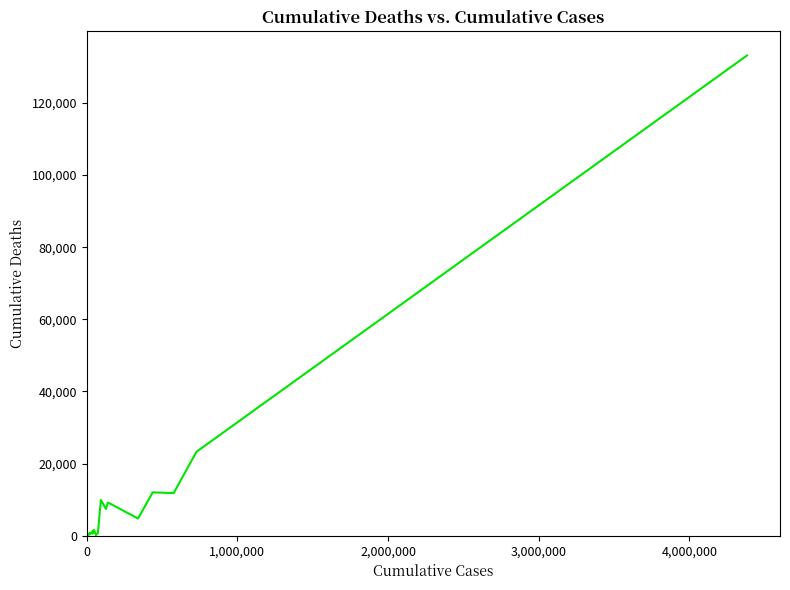

How many categories are shown in the chart?

40